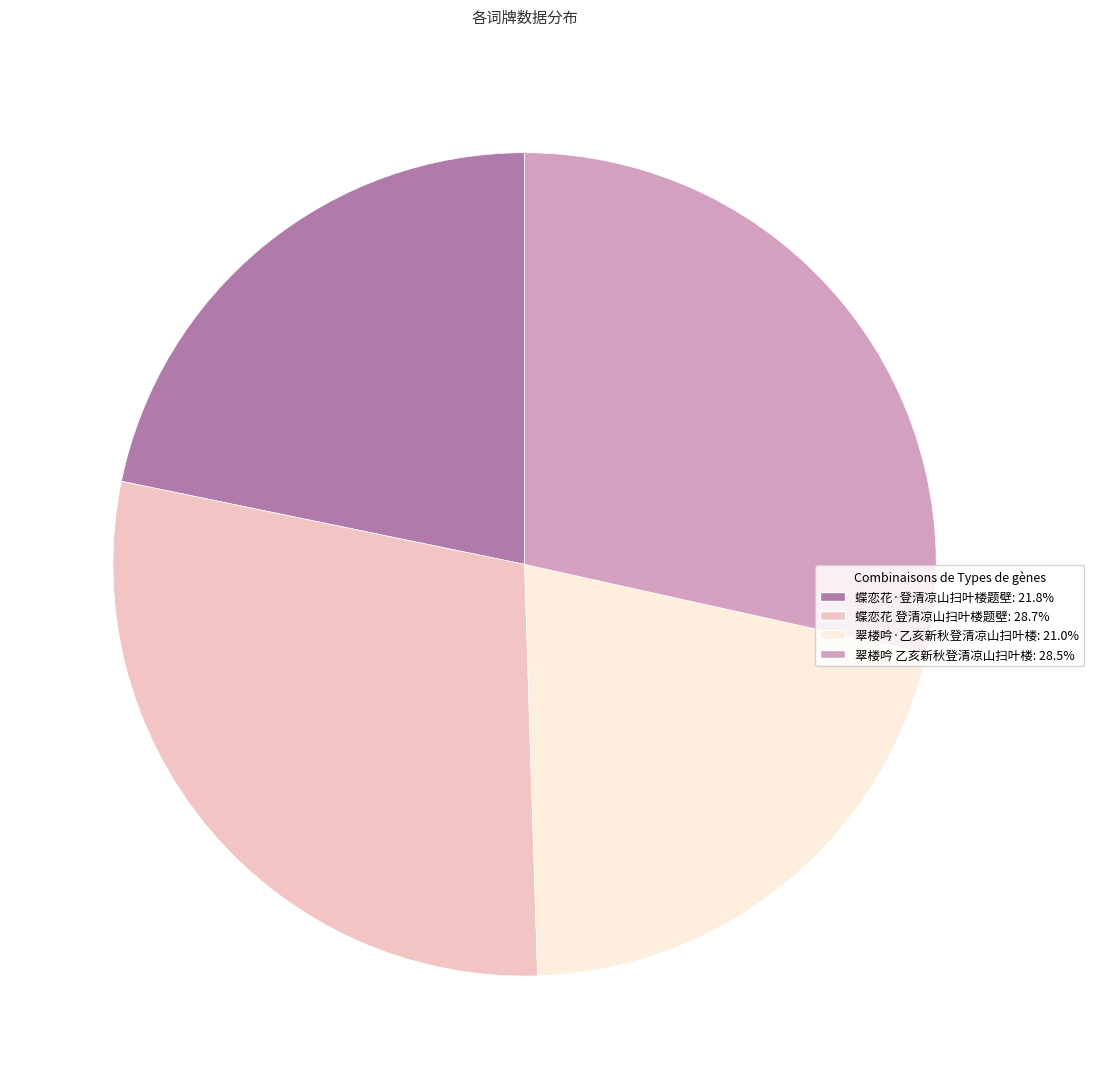

Count the number of slices in the pie.

4